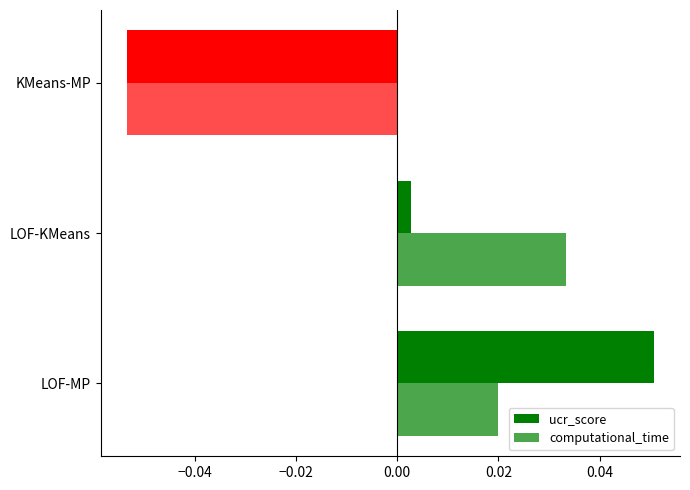

What is the smallest value displayed?

-0.1